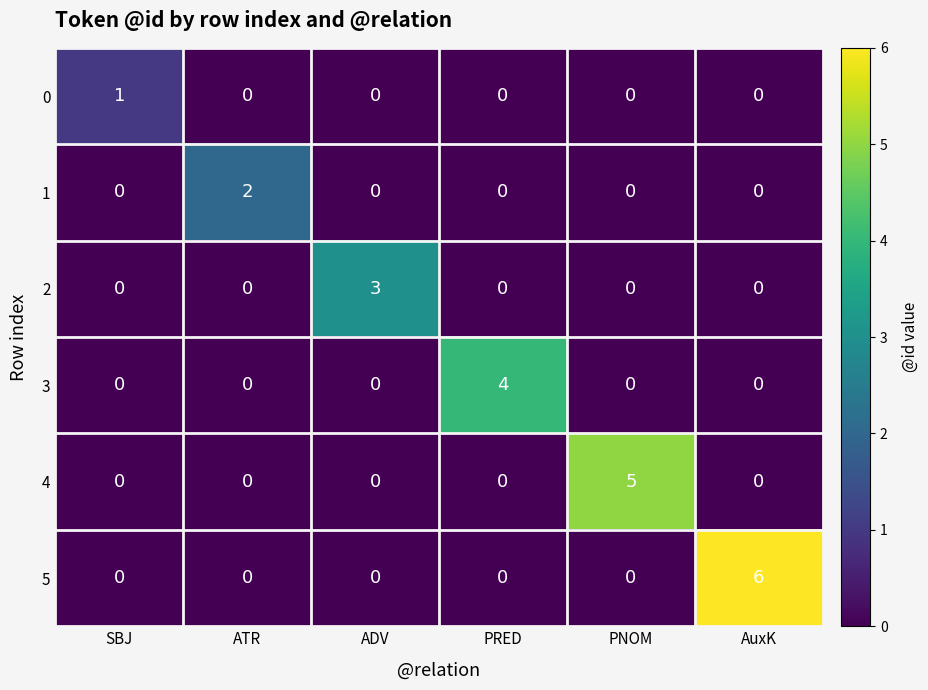

The value of 5 at ATR is -3. True or false?

False